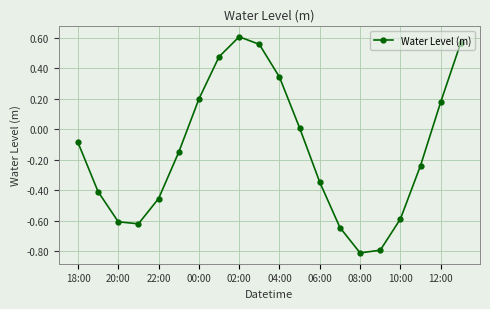

What is the minimum value shown in the chart?

-0.8